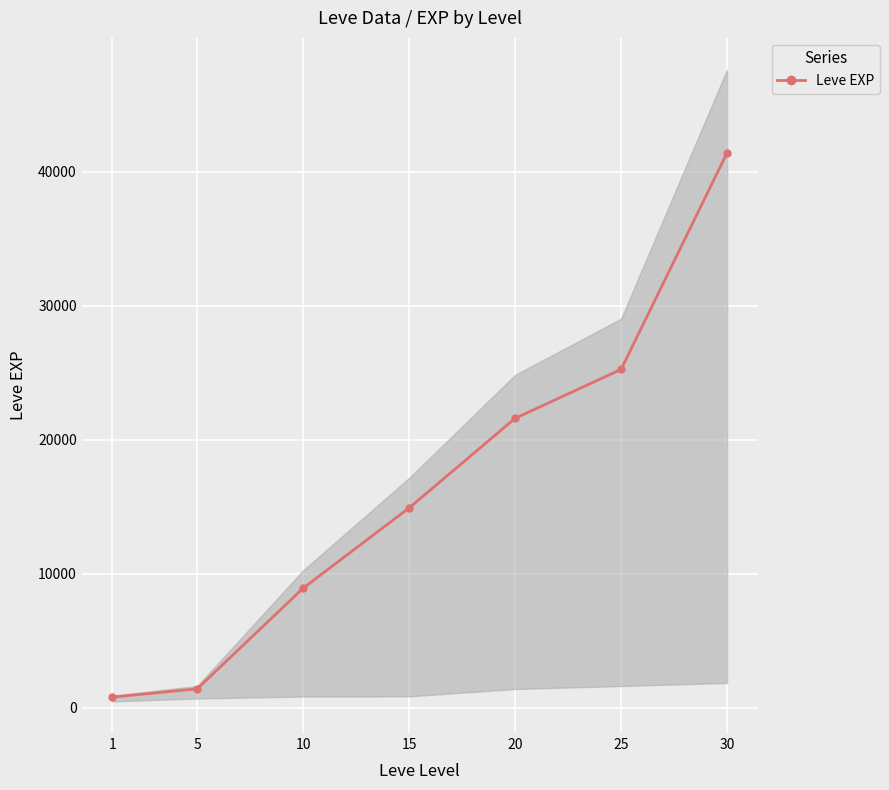

What is the greatest value displayed?

41410